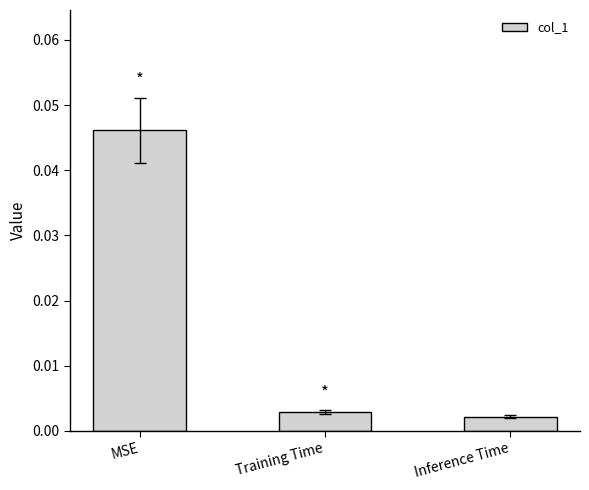

What is the label of the 3rd bar from the left?

Inference Time